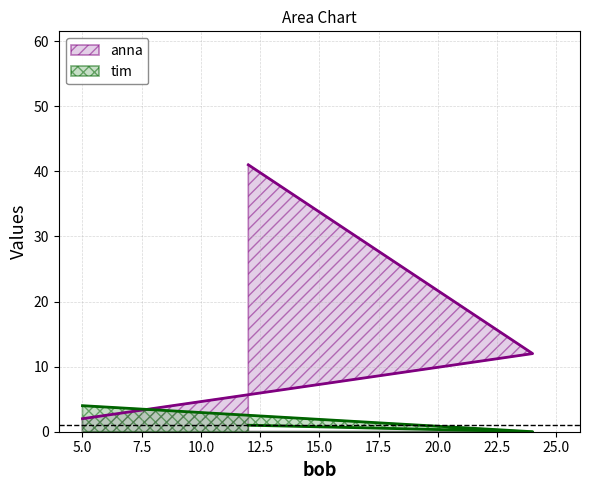

The anna series shows 1 at 5. True or false?

False